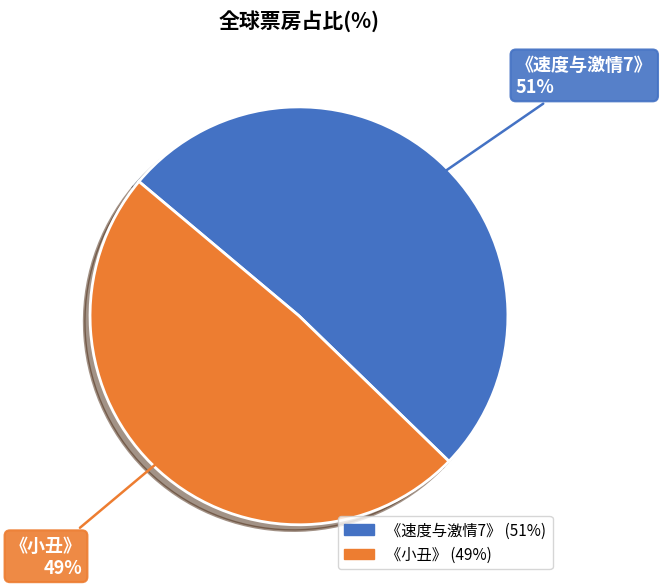

To the nearest percent, what percentage of the pie is 《速度与激情7》?

51%